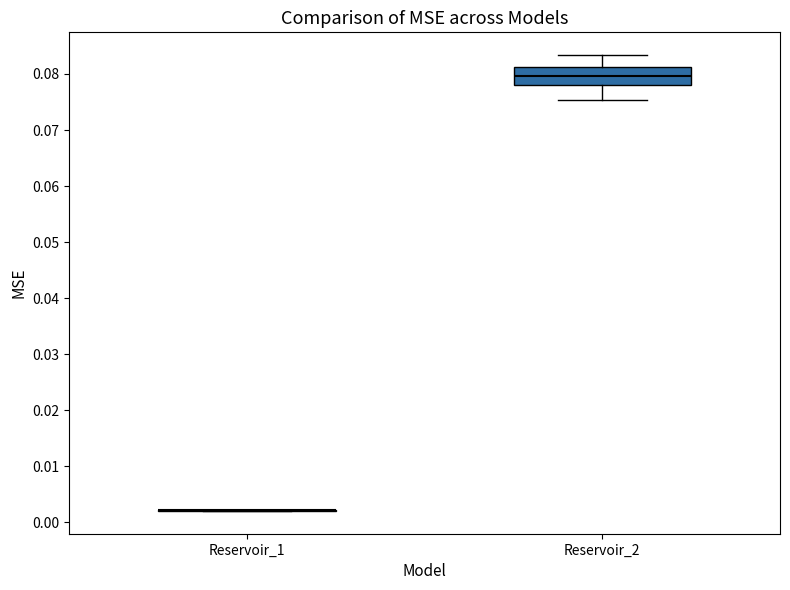

Where is the lower edge of the box for Reservoir_2 on the y-axis? The values are not printed on the chart, so give them approximately, as read against the axis.

0.078